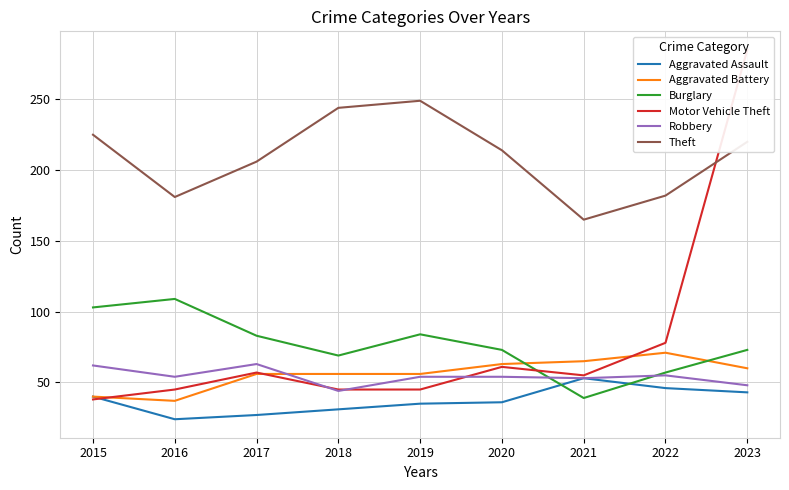

Which series has the widest spread of values?

Motor Vehicle Theft